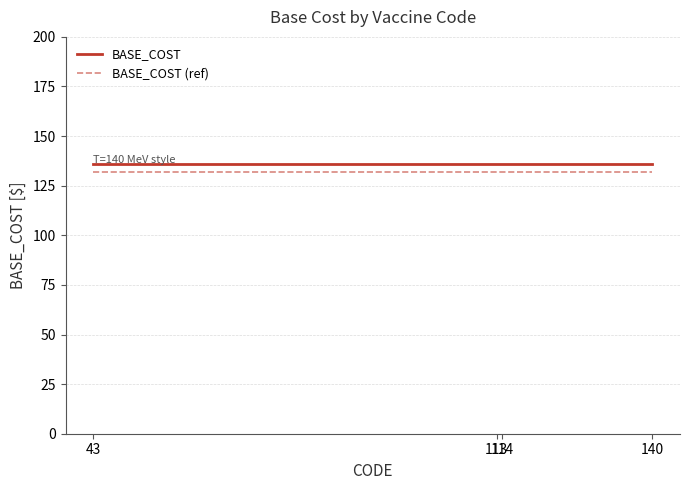

How many distinct data groups are displayed?

2